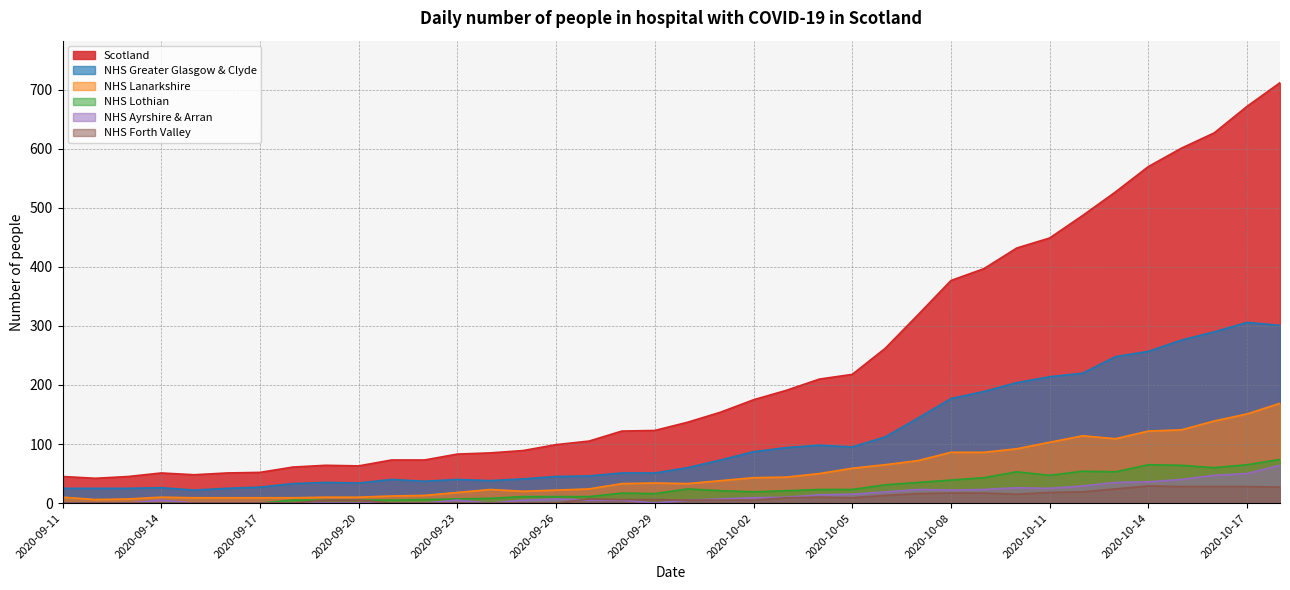

What is the average value of the NHS Forth Valley series?

9